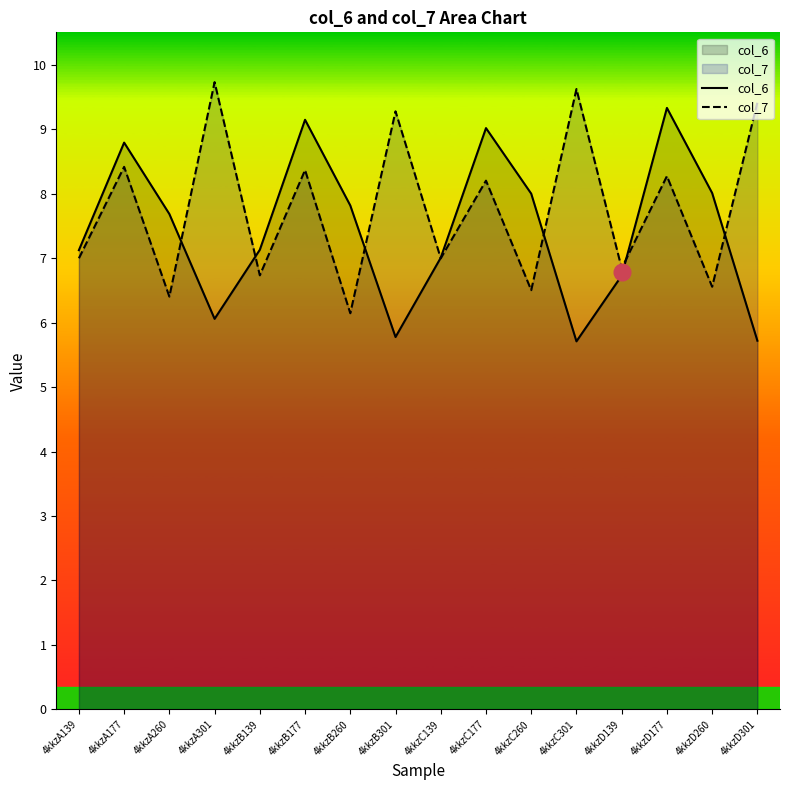

What are all the series names shown in the legend?

col_6, col_7